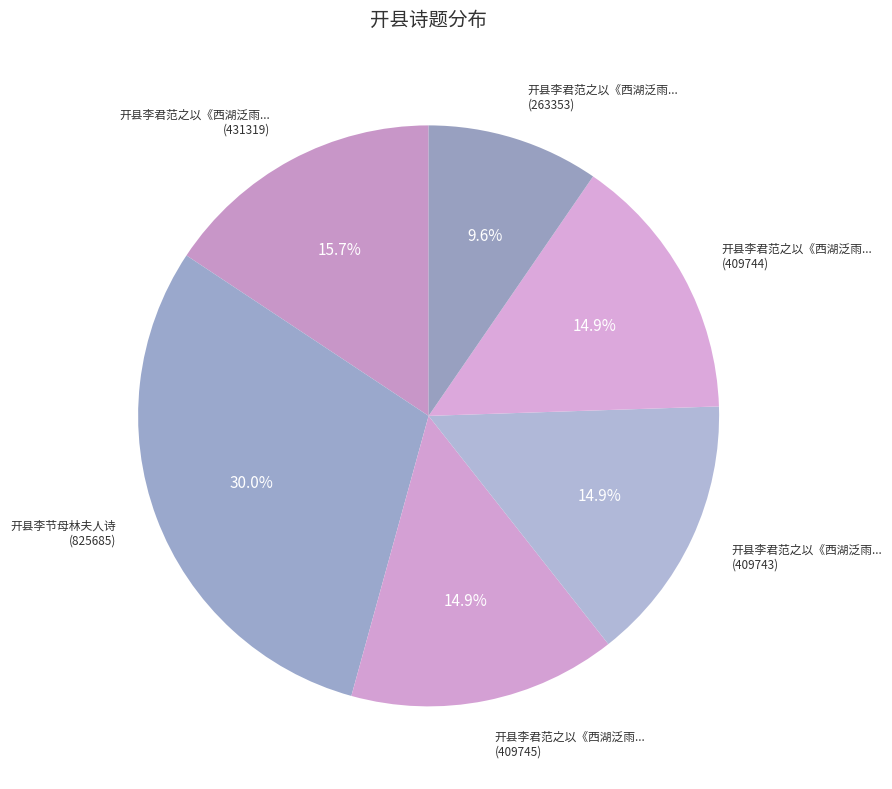

Count the number of slices in the pie.

6